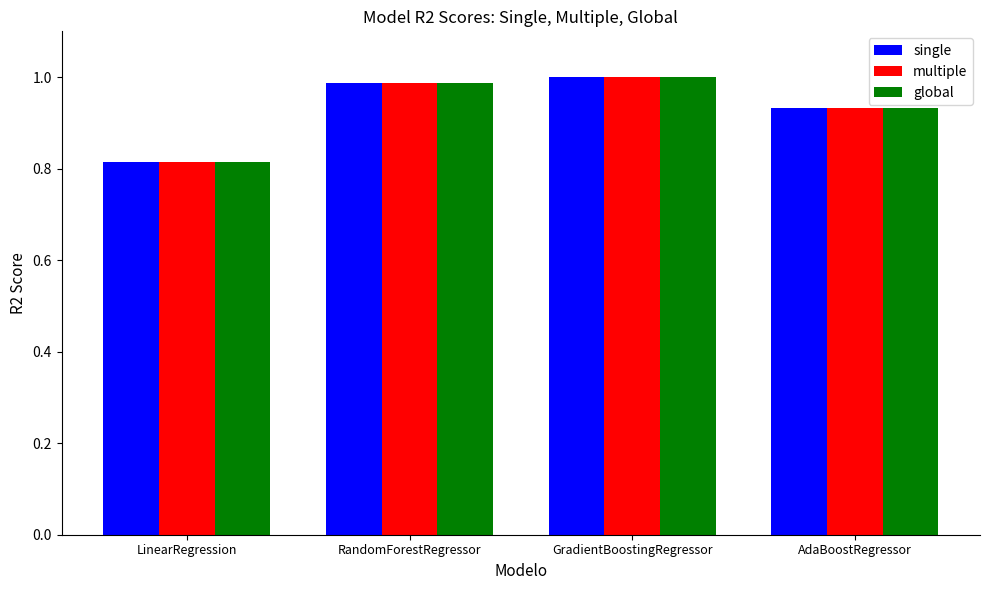

What is the sum of the single values at AdaBoostRegressor and GradientBoostingRegressor?

1.9